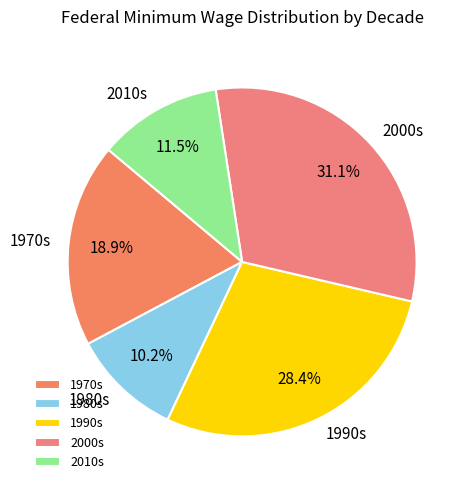

Approximately how many times larger is the value at 2010s compared to 1970s?

0.6